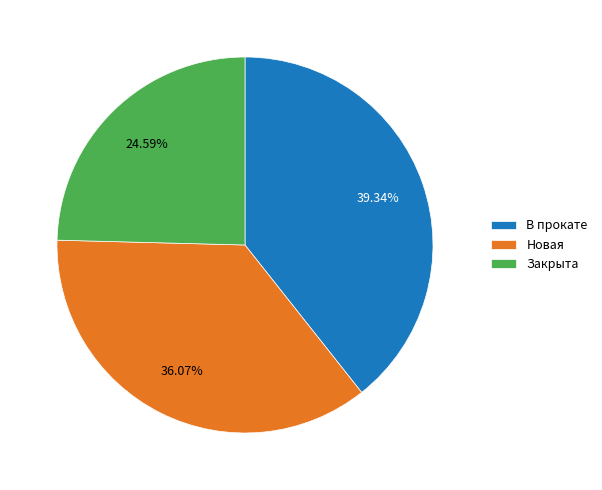

To the nearest percent, what portion does Закрыта represent?

25%